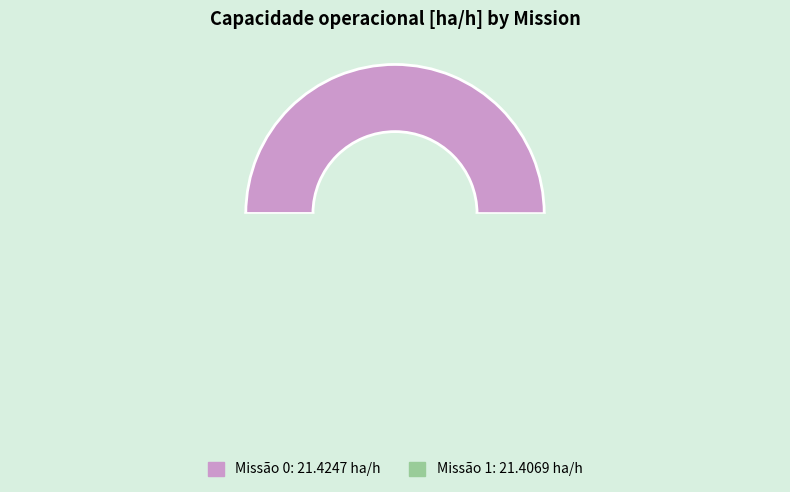

True or false: 1 accounts for 50% of the total.

True